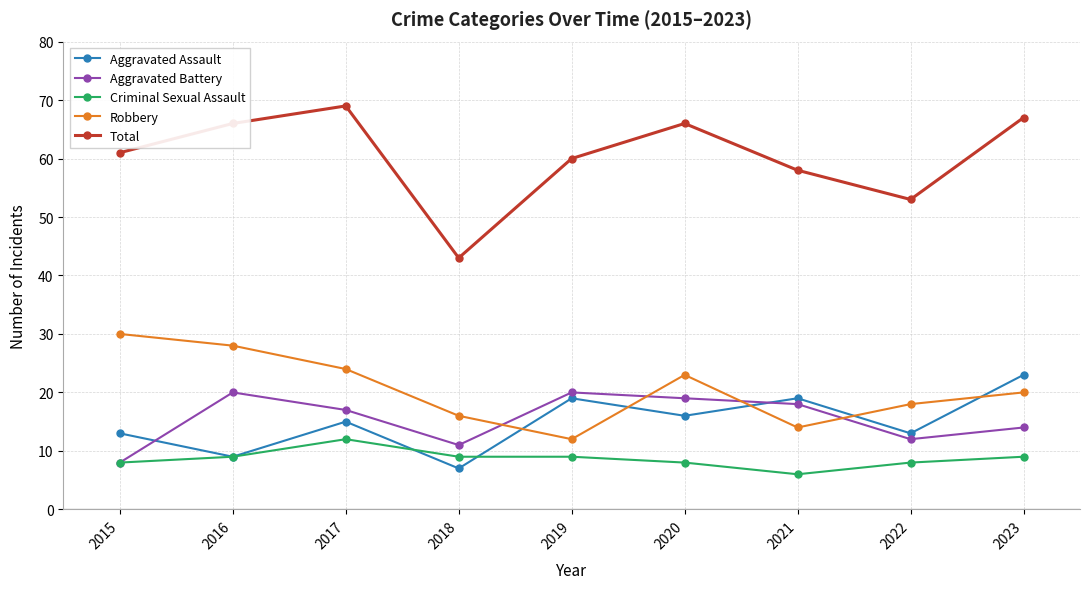

Is it true that Aggravated Battery equals 20 at 2016?

True